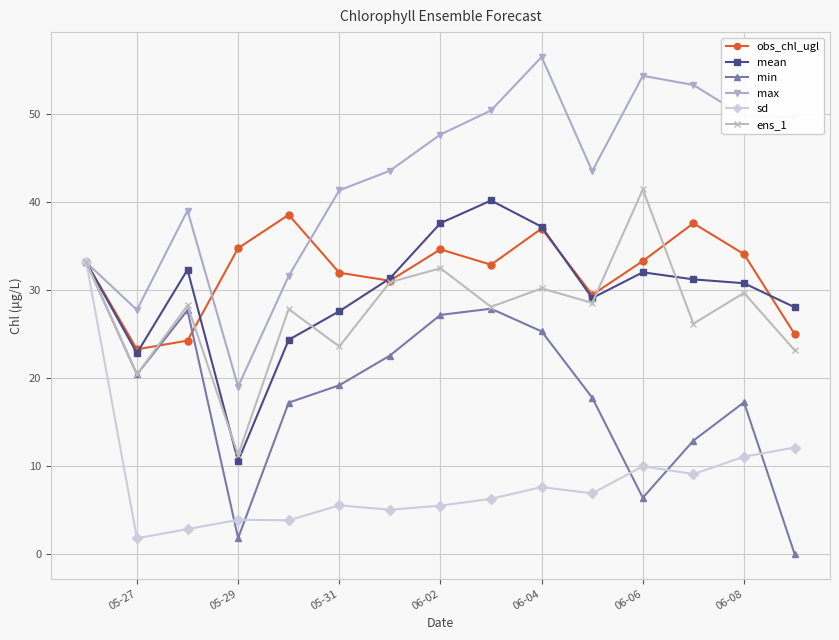

How many interior local peaks does the min series have?

3